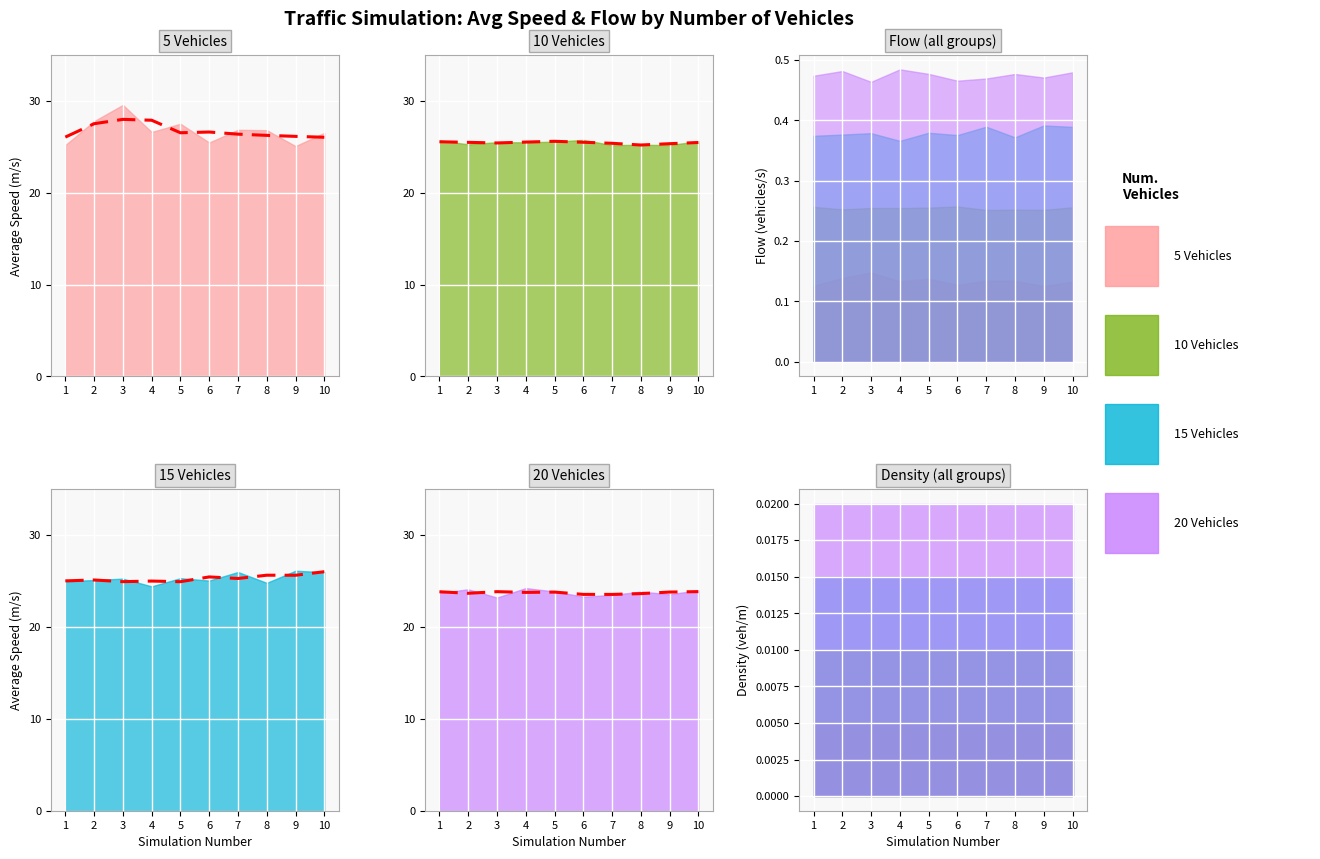

How many values are between 23 and 24?

10